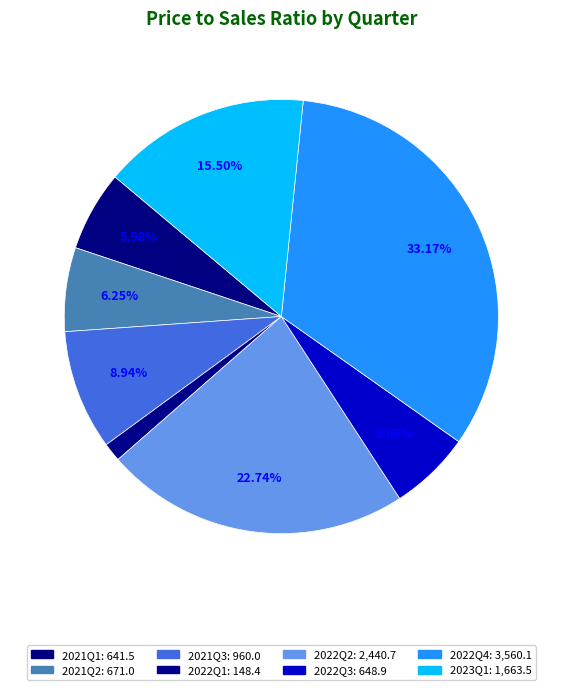

To the nearest percent, what is the difference between the 2022Q1 and 2021Q1 slice percentages?

5%